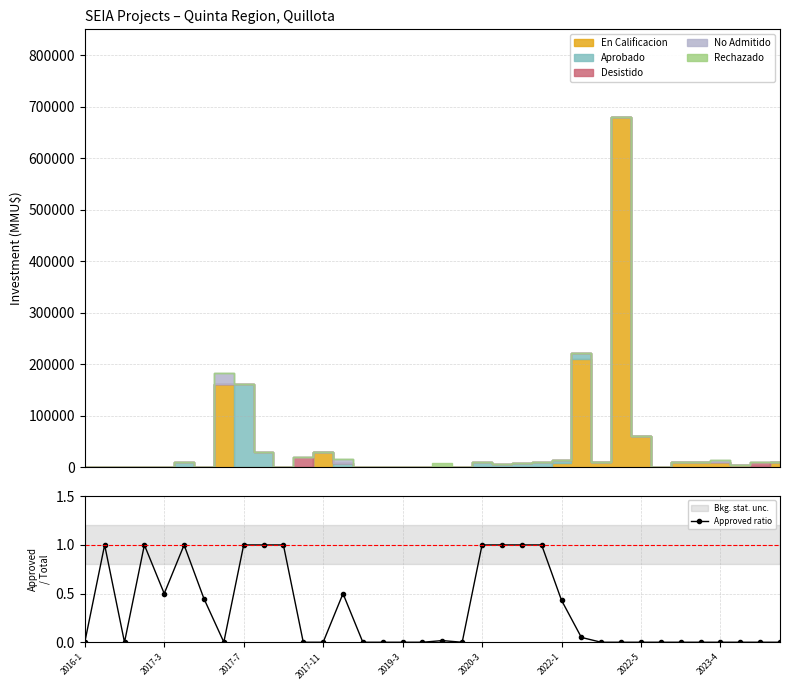

Which category has the lowest value across all series?

2016-1